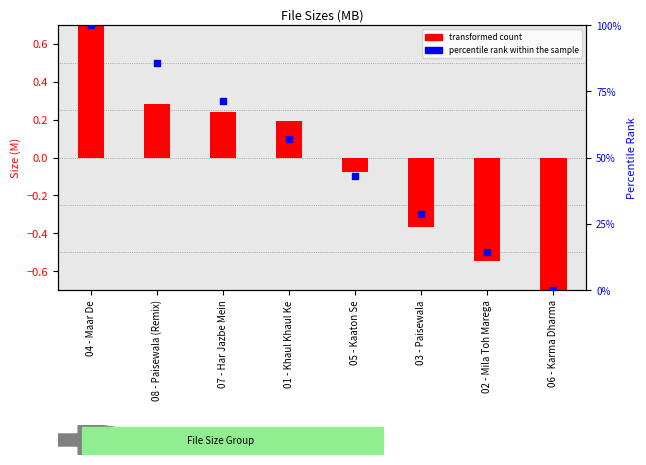

Which series reaches the maximum Y coordinate?

percentile rank within the sample